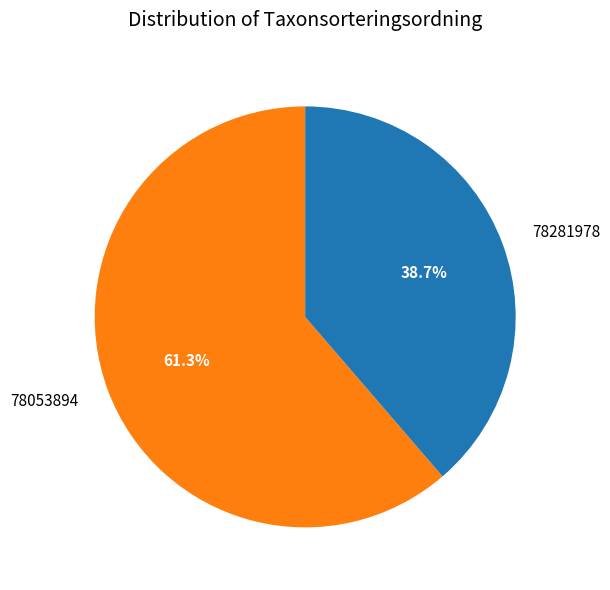

What is the smallest slice in the pie chart?

78281978